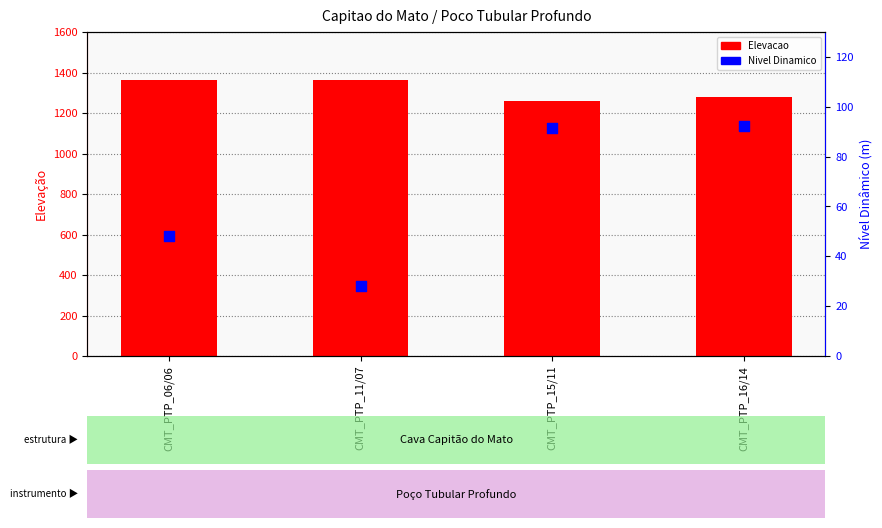

Which series contains the highest Y value?

Elevacao